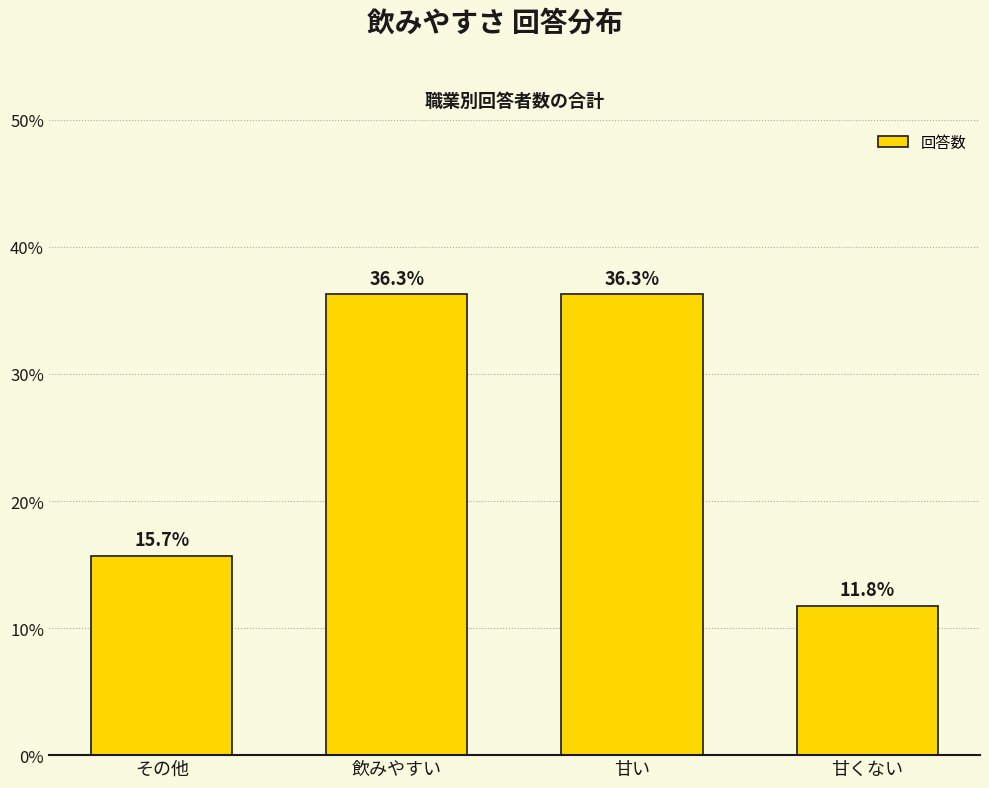

Reading left to right, list all the values displayed in this chart.

その他=15.7	飲みやすい=36.3	甘い=36.3	甘くない=11.8